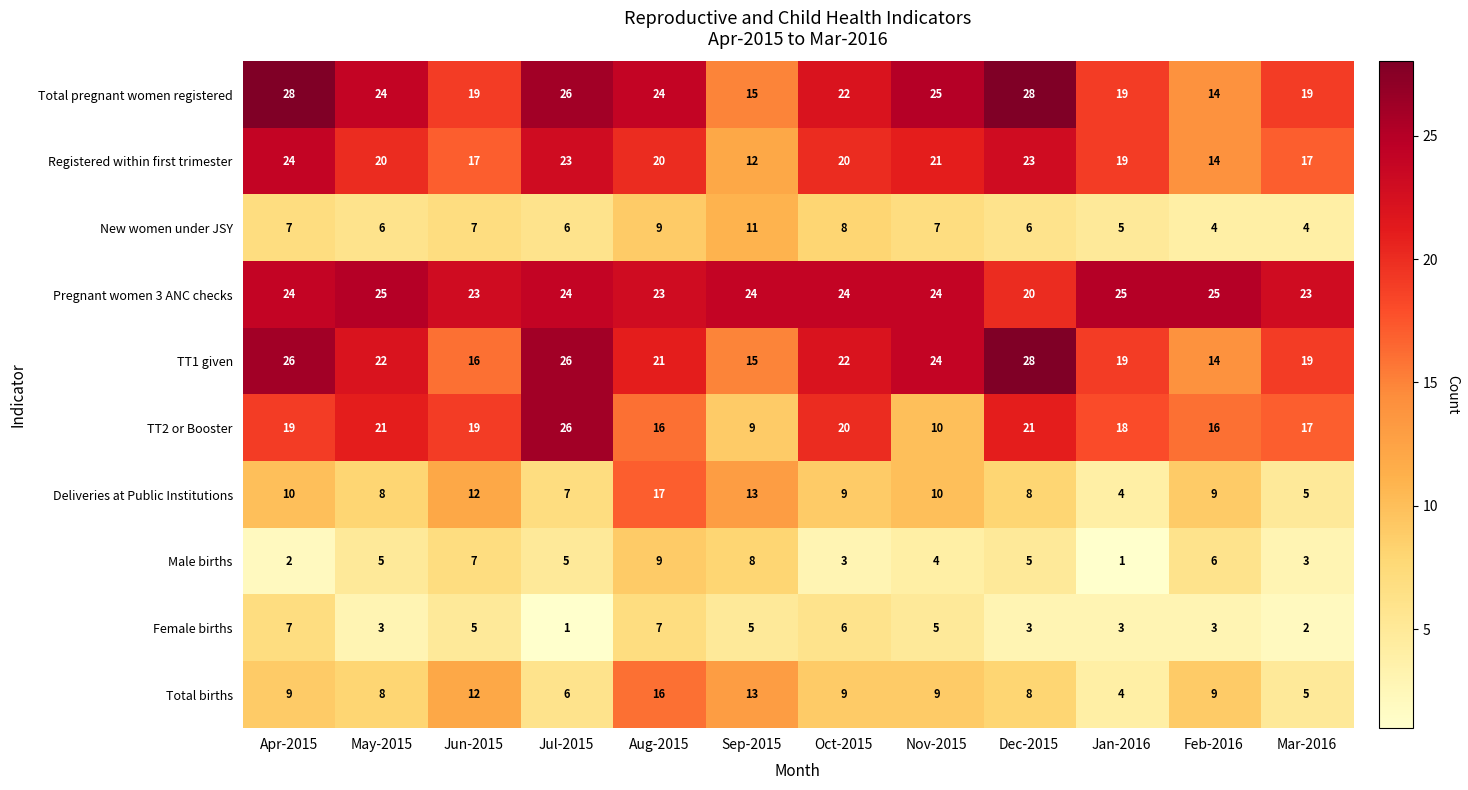

What is the sum of all Male births values?

58